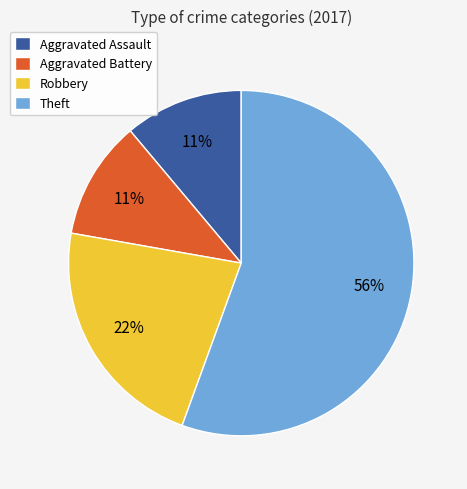

Approximately how many times larger is the value at Aggravated Battery compared to Robbery?

0.5